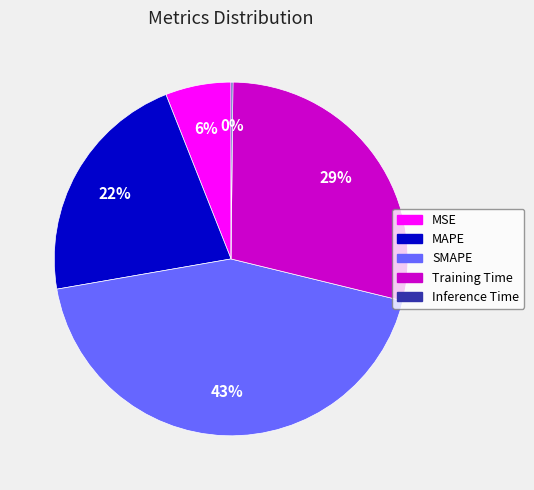

To the nearest percent, what is the difference between the largest and smallest slice percentages?

43%